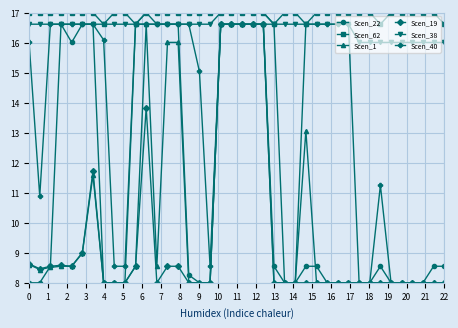

What is the value of the Scen_1 point at the 29th from the left?

8.0